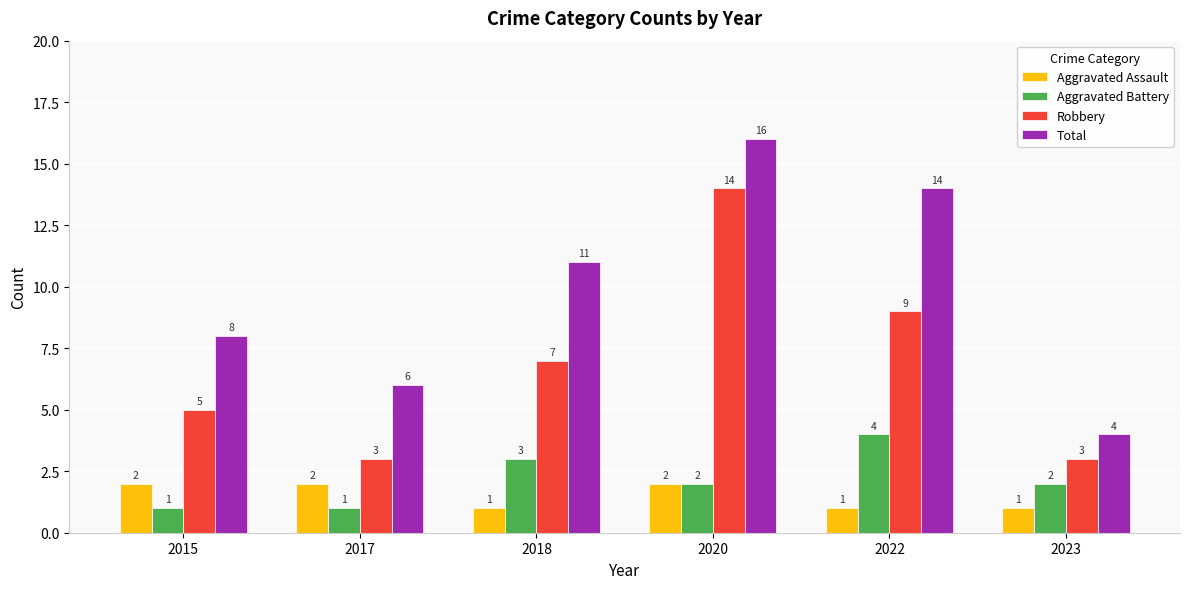

What is the sum of all Aggravated Battery values?

13